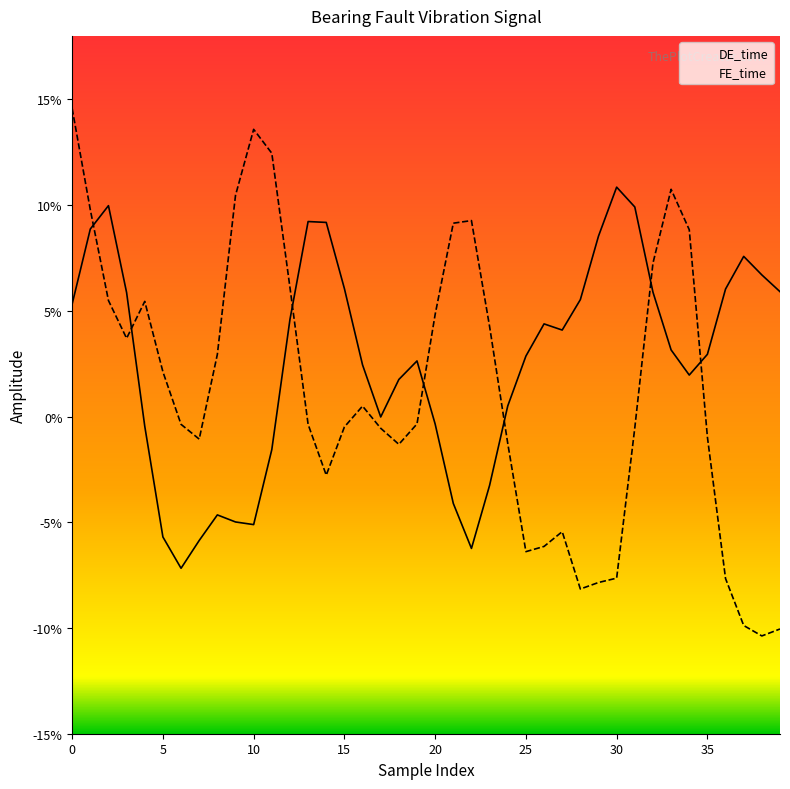

What is the difference between the maximum and minimum values in the DE_time series?

0.2